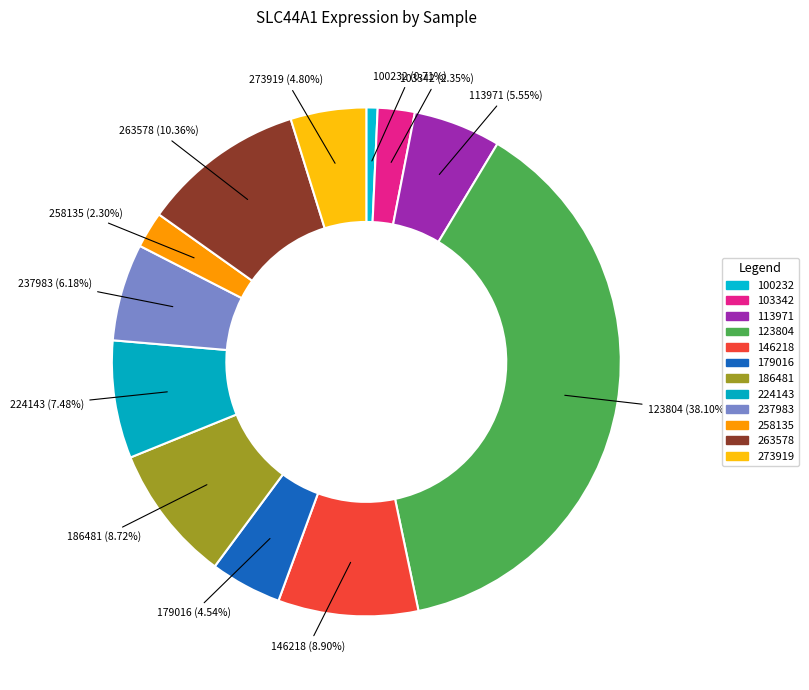

Is there any slice that represents more than half of the pie?

No